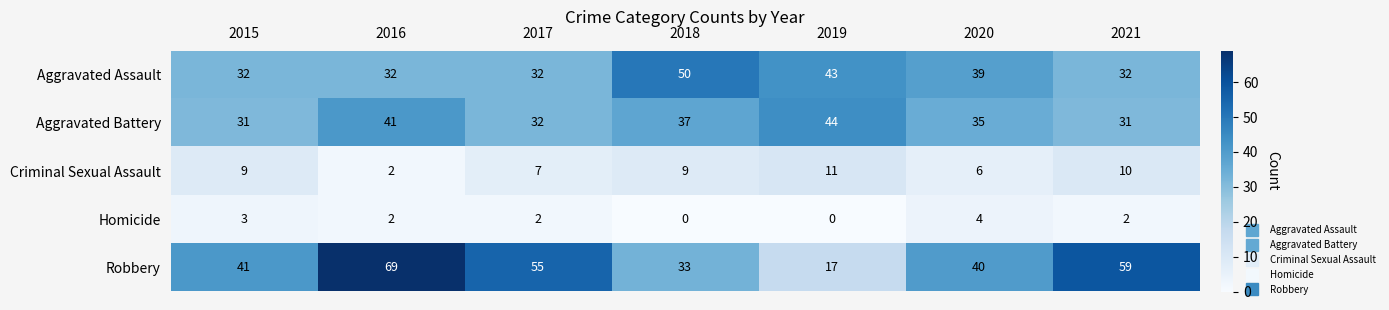

The value of Aggravated Assault at 2018 is 65. True or false?

False